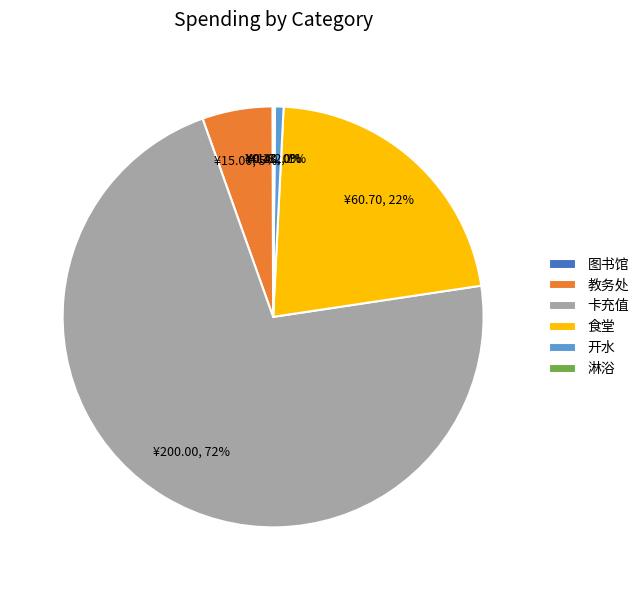

True or false: 食堂 accounts for 1% of the total.

False